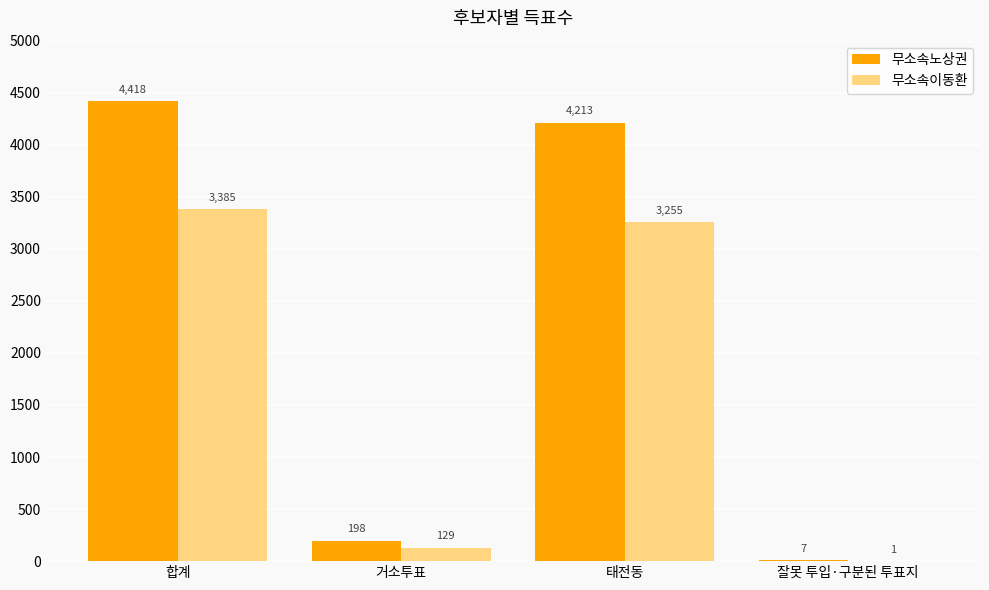

Reading right to left, list all the values displayed in this chart.

무소속노상권: 잘못 투입·구분된 투표지=7	태전동=4213	거소투표=198	합계=4418
무소속이동환: 잘못 투입·구분된 투표지=1	태전동=3255	거소투표=129	합계=3385